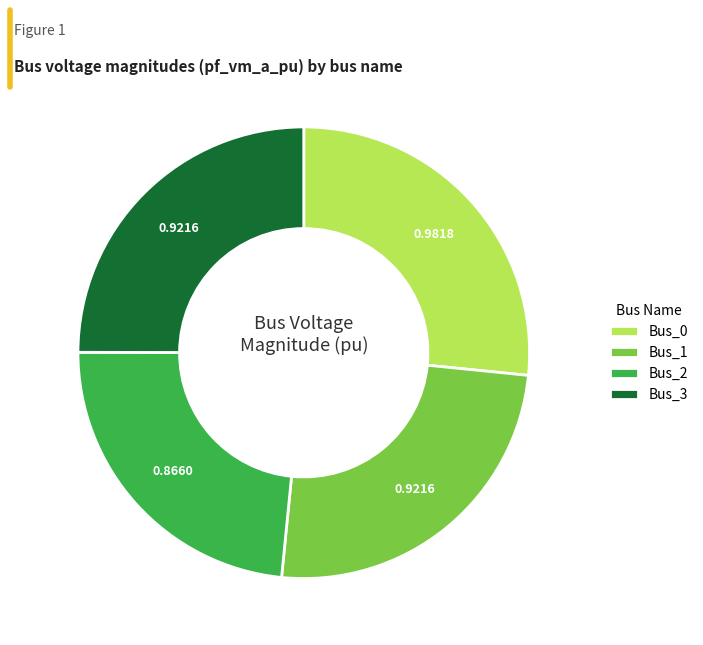

Do Bus_2 and Bus_1 together represent more than half of the pie?

No